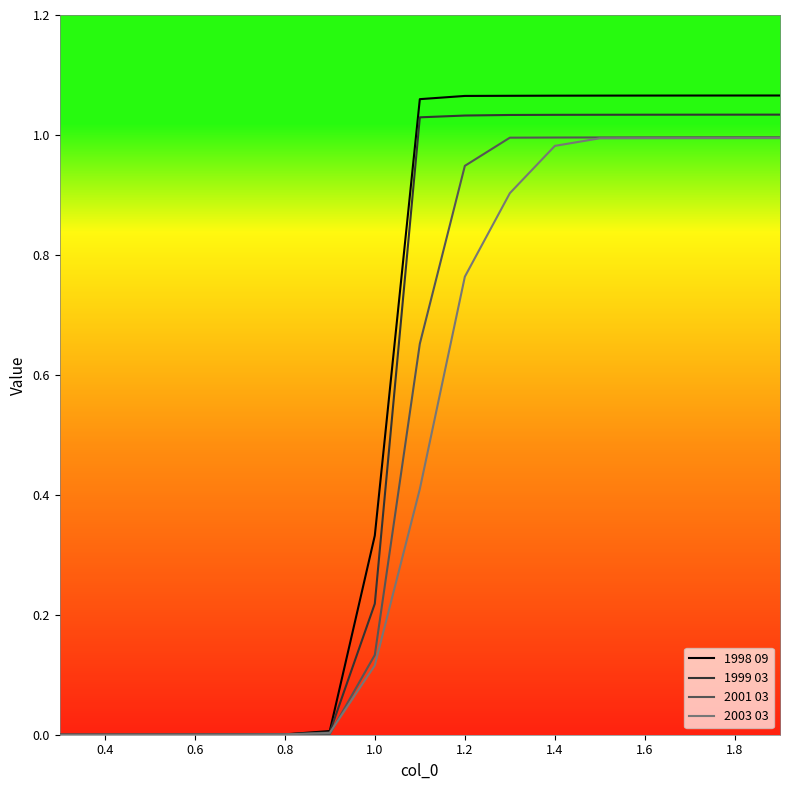

Which series has the largest range (max minus min)?

1998 09